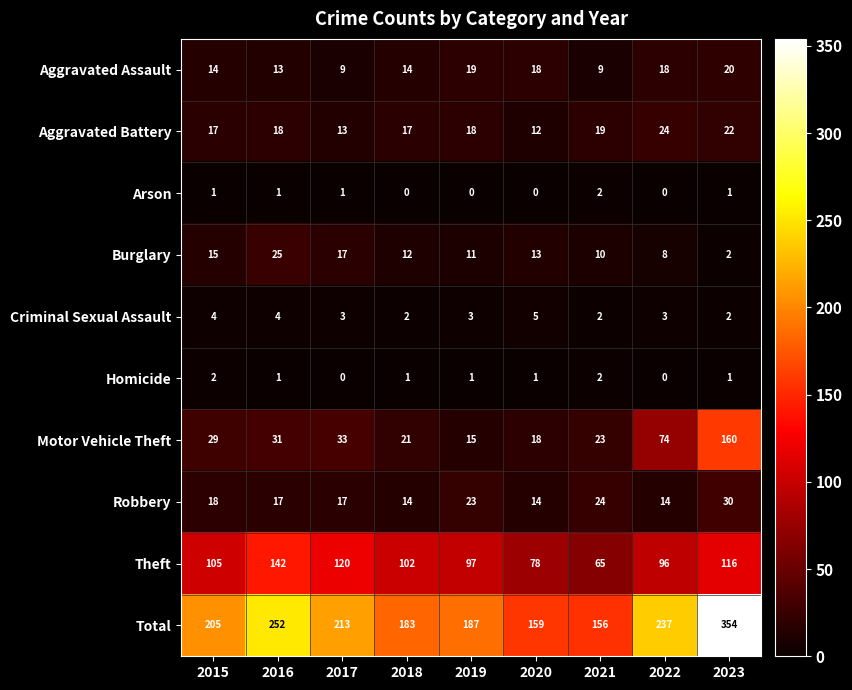

What is the total value across all series at 2019?

374